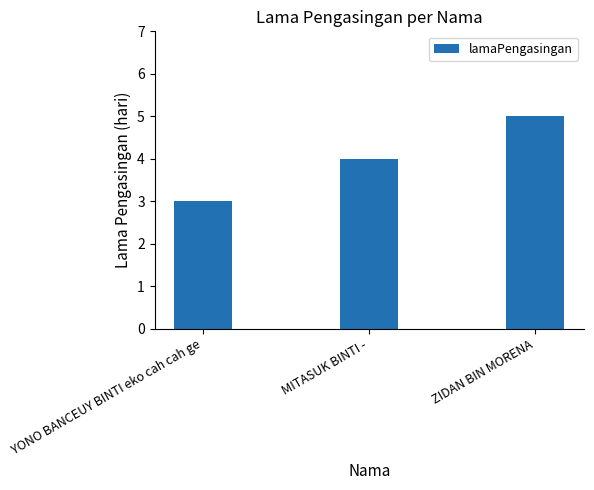

The value at YONO BANCEUY BINTI eko cah cah ge is 5. True or false?

False